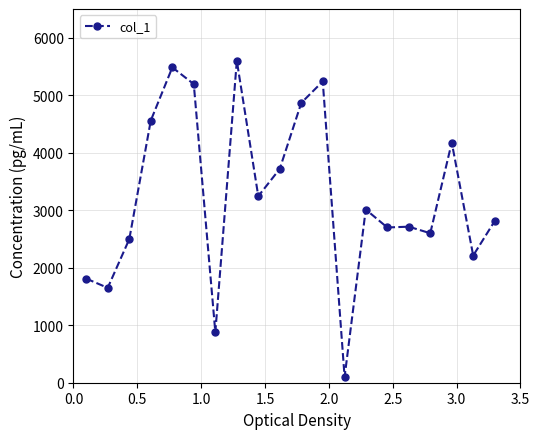

True or false: there are more than 2 points higher than both neighbors.

True